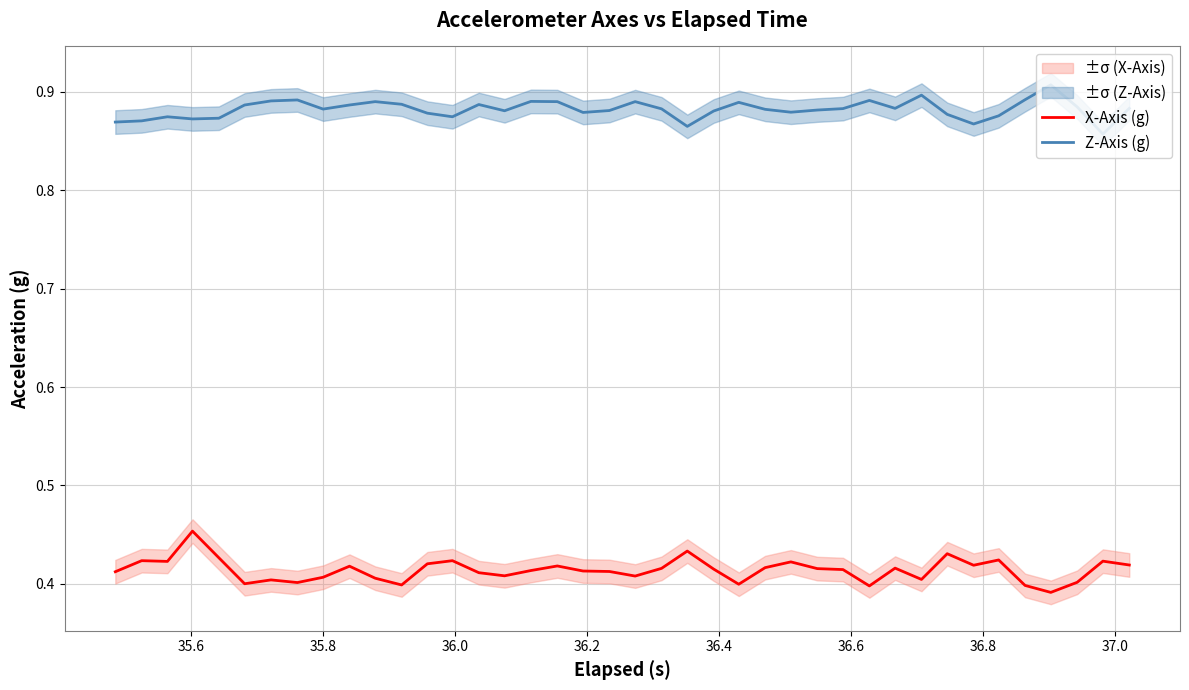

Rank the series by their average value, from lowest to highest.

X-Axis (g), Z-Axis (g)